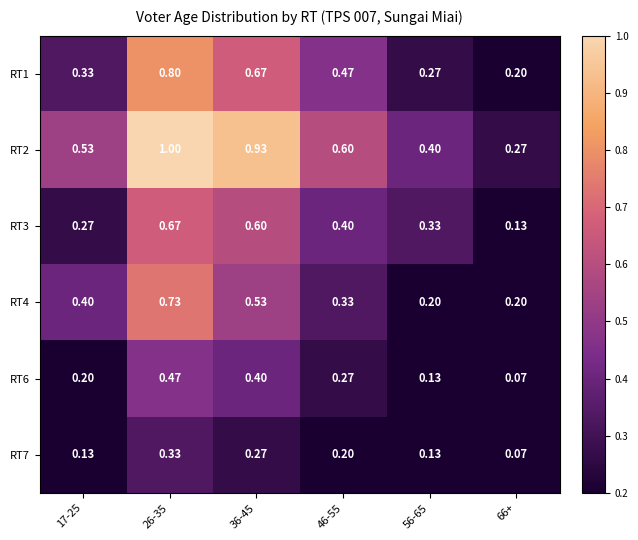

Is the value of RT1 at 17-25 greater than the value of RT4 at 66+?

Yes